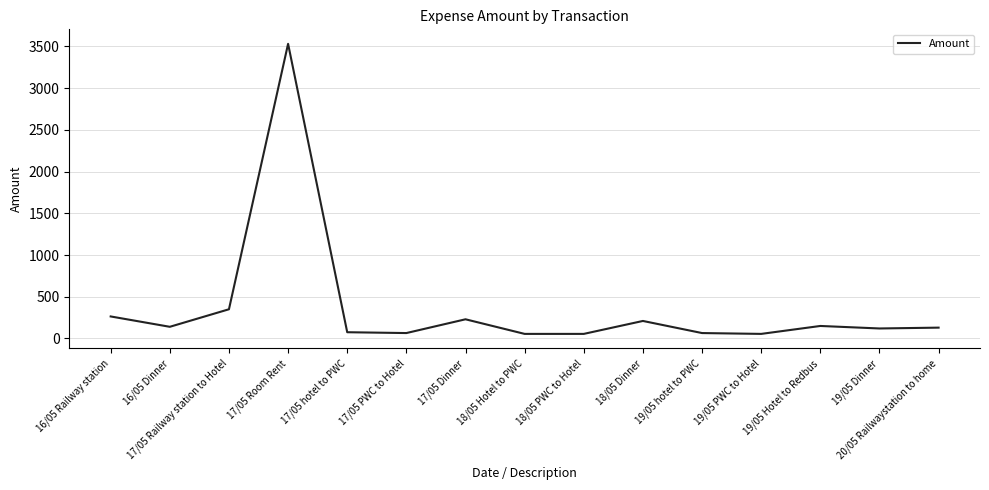

The value at 19/05 Dinner is 120. True or false?

True